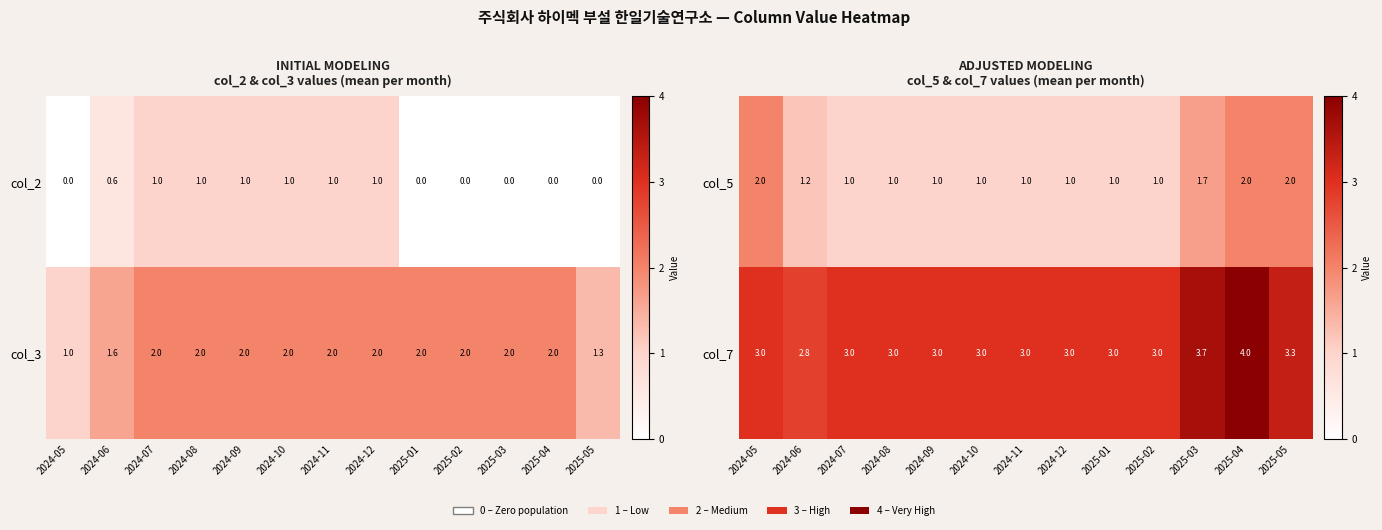

What is the difference between the maximum and minimum values in the col_7 series?

1.2